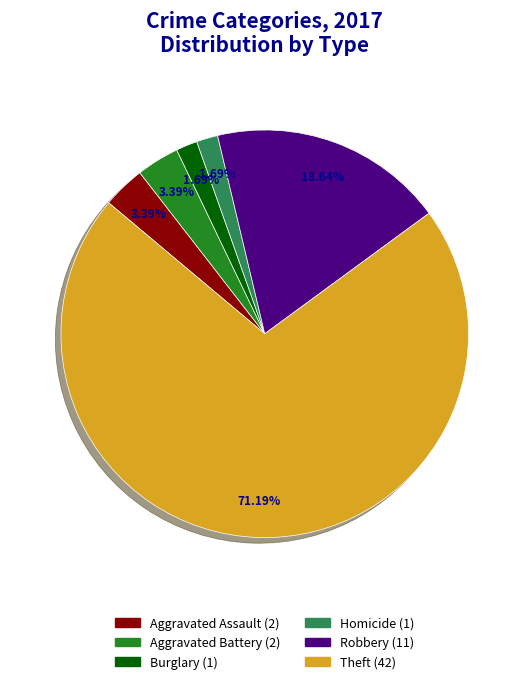

Is there a majority slice in this chart?

Yes